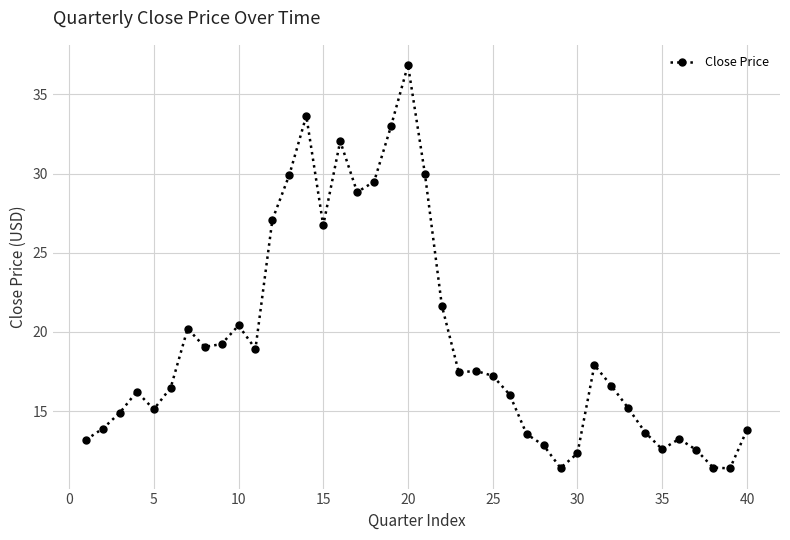

What is the maximum value shown in the chart?

36.9